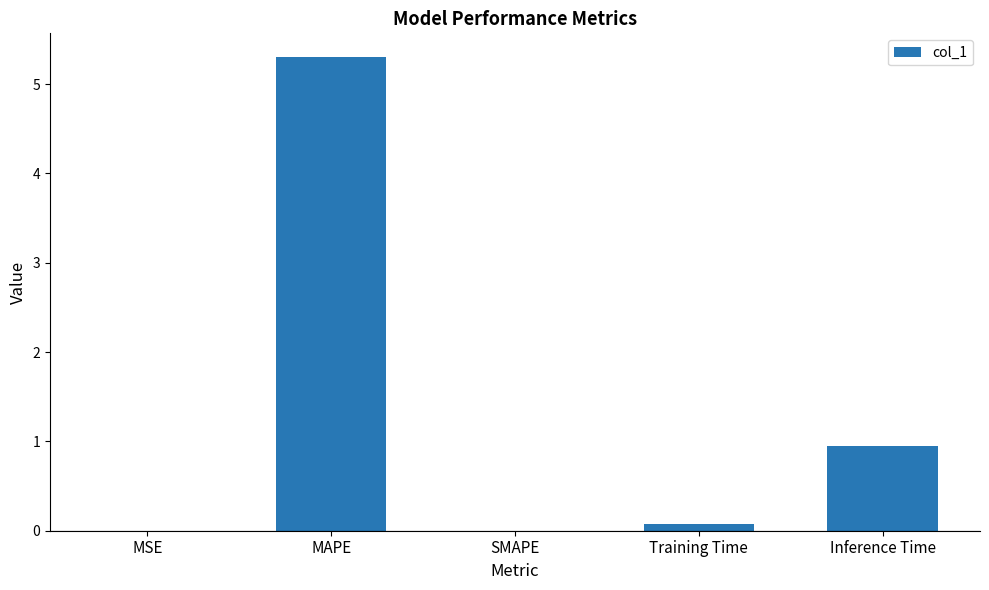

Between Training Time and MSE, which is larger?

Training Time